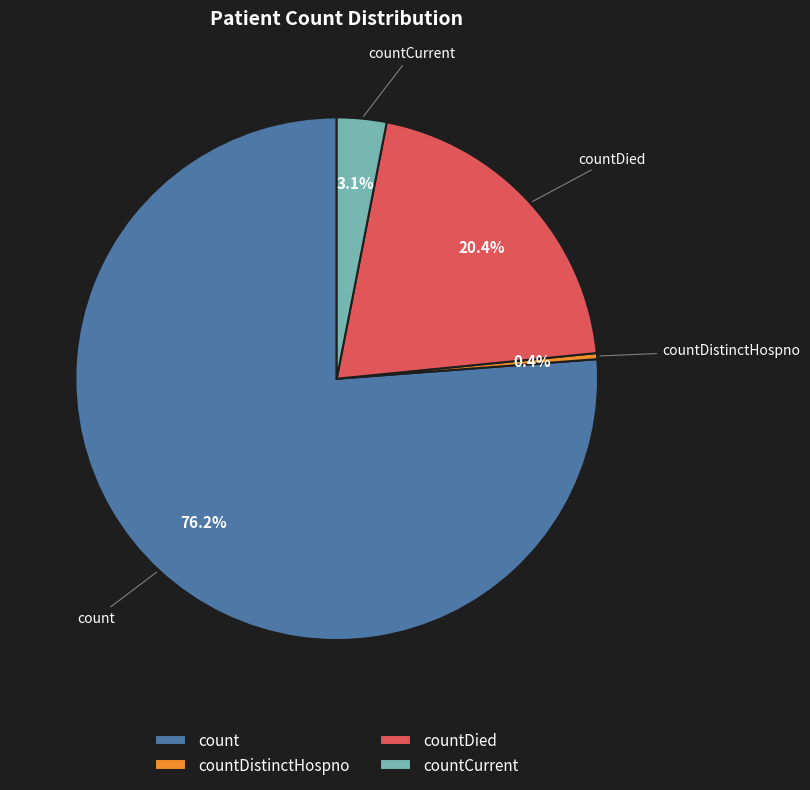

Rank the categories by value from lowest to highest.

countDistinctHospno, countCurrent, countDied, count